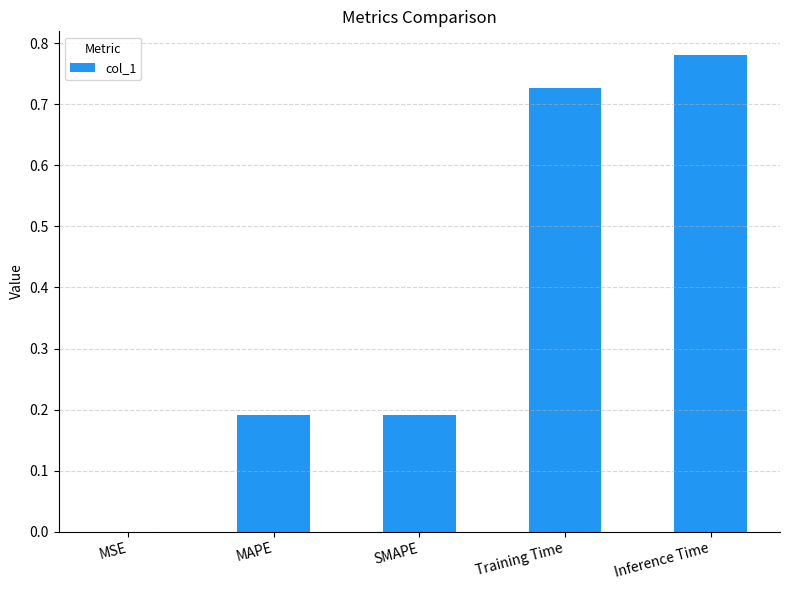

True or false: the data shows 0.4 at Training Time.

False